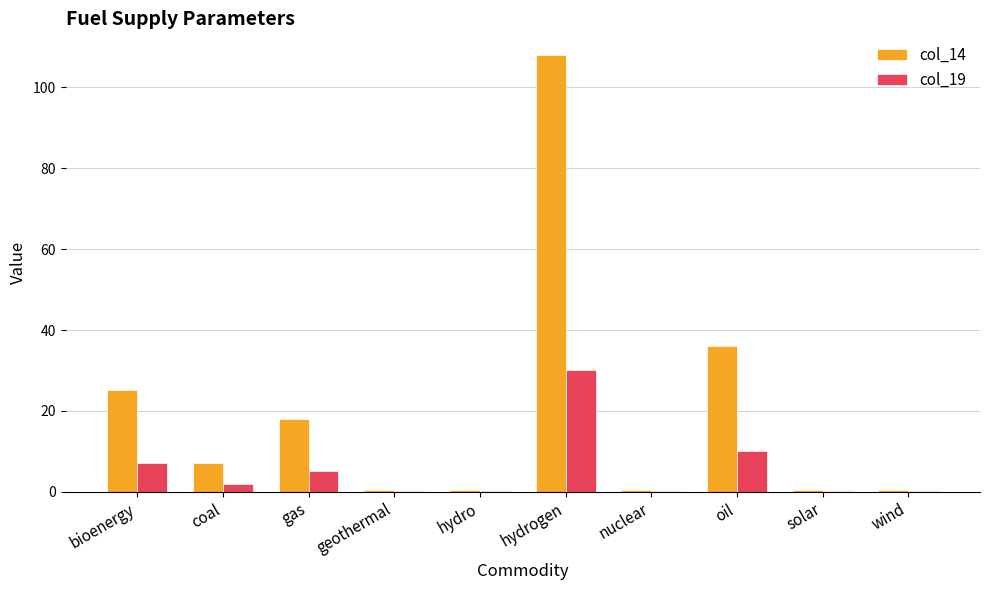

At which label is col_14 closest to 54?

oil